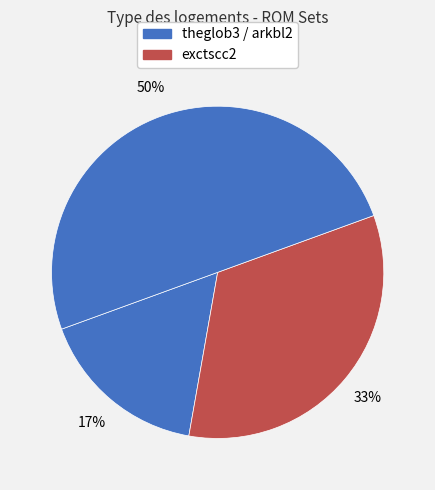

How many slices are in this pie chart?

3